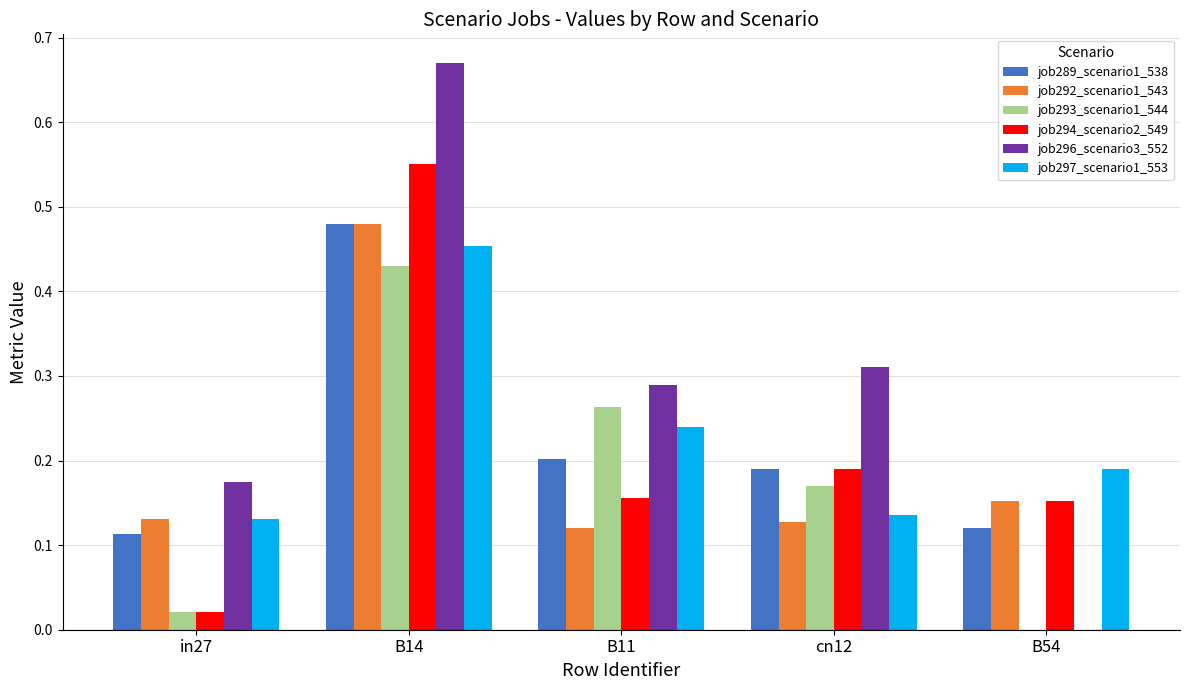

Which label corresponds to the largest value in the chart?

B14